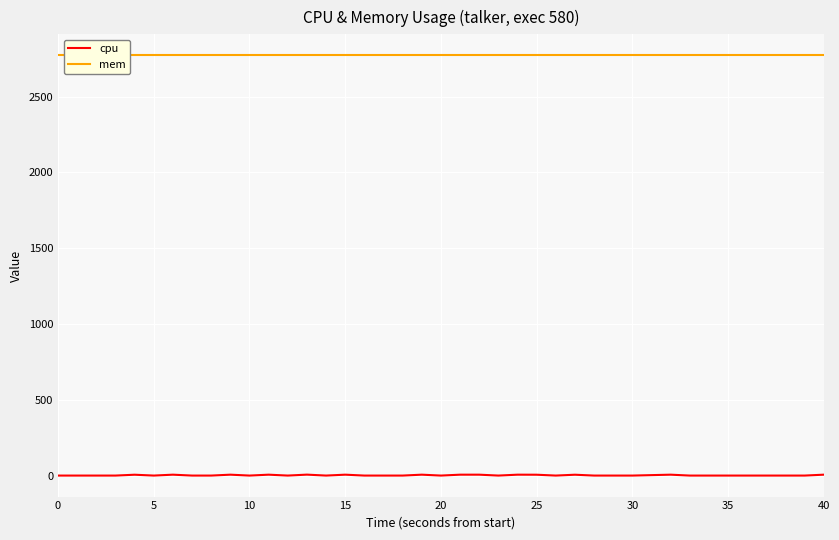

Between 40 and 27, which is larger?

27